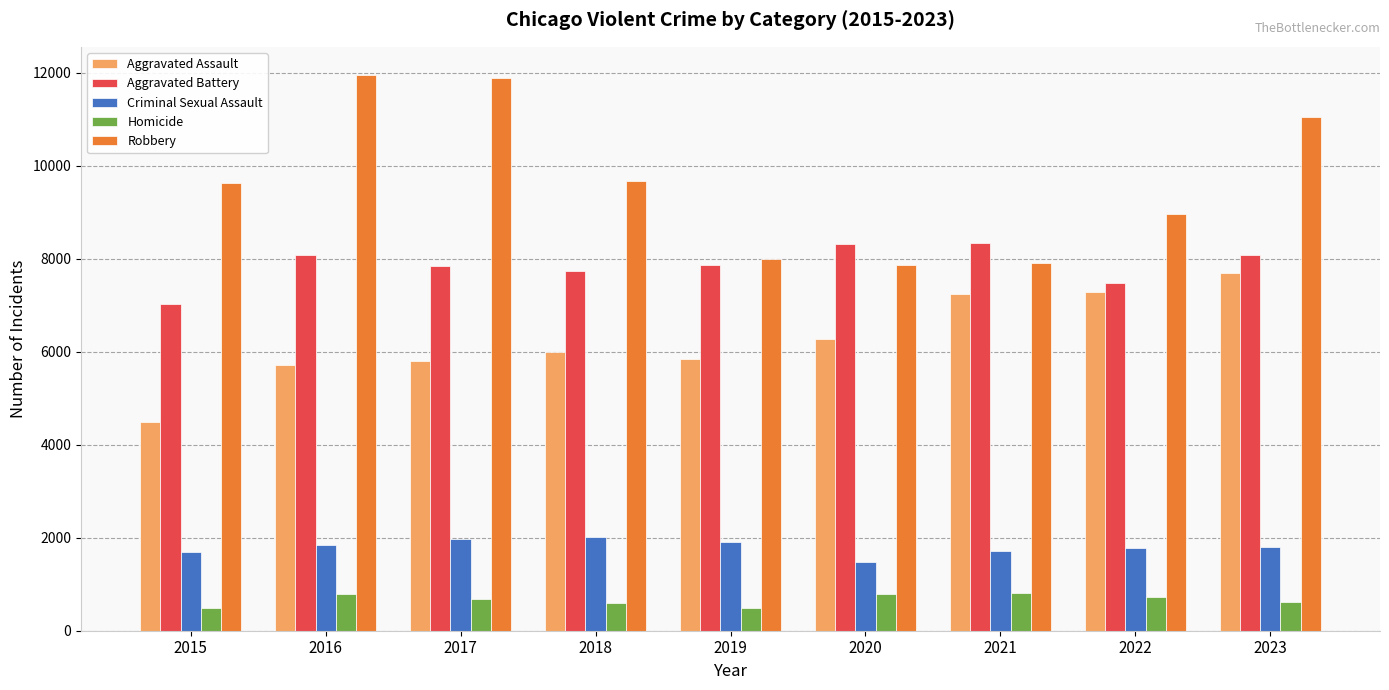

How many data points in Aggravated Assault are less than 6001?

4